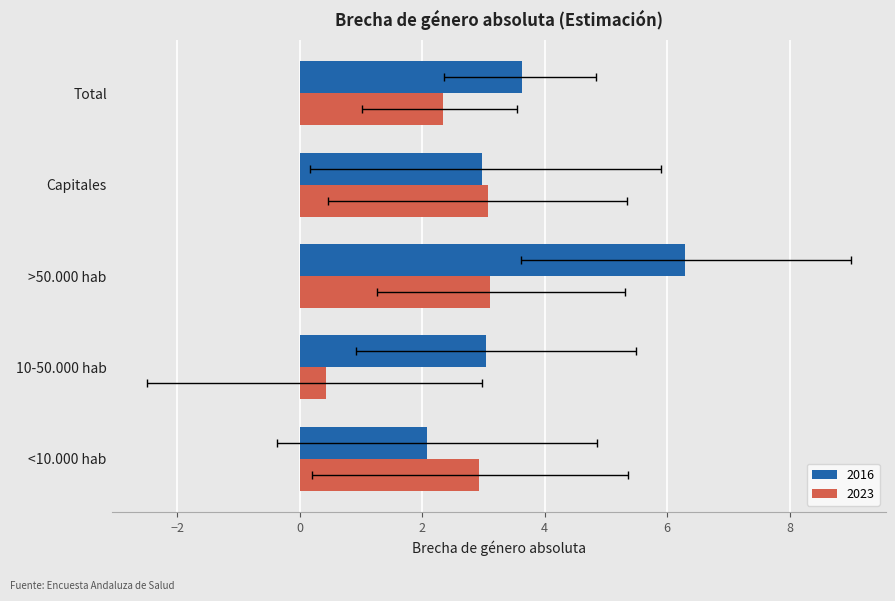

How many categories are shown in the chart?

5